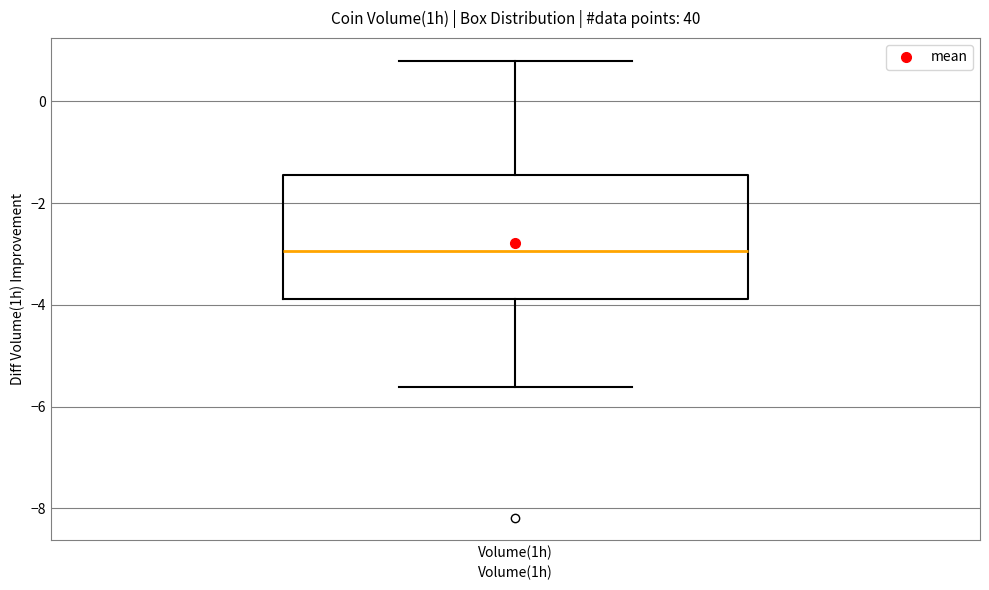

Read this box plot against the y-axis: the position of the median line, the range covered by the box, and the ends of both whiskers. The values are not printed on the chart, so give them approximately, as read against the axis.

median -3.0, box -3.8 to -1.4, whiskers -5.6 to 0.8